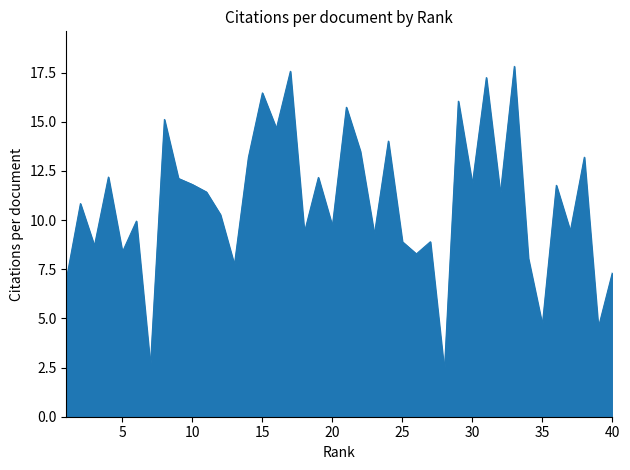

What is the difference between the second highest and minimum values?

15.2